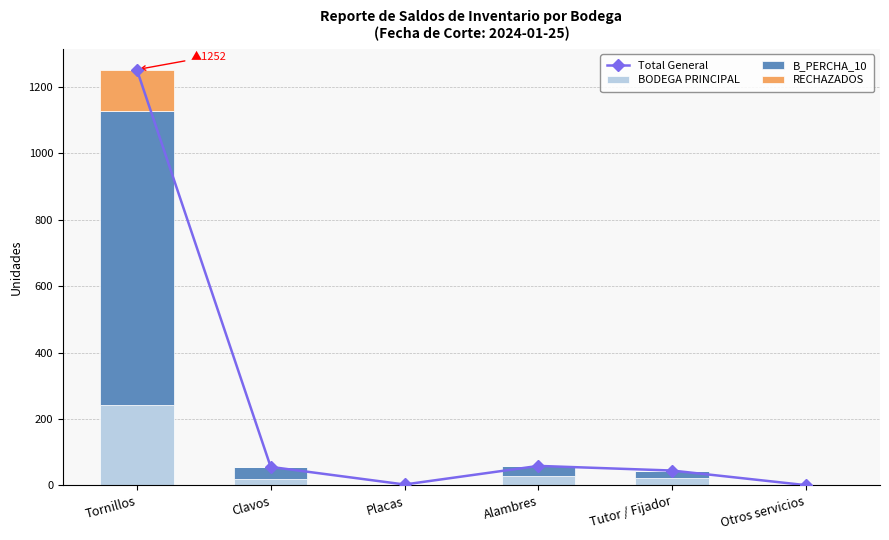

At Placas, list the series in order from smallest to largest.

B_PERCHA_10, RECHAZADOS, Total General, BODEGA PRINCIPAL